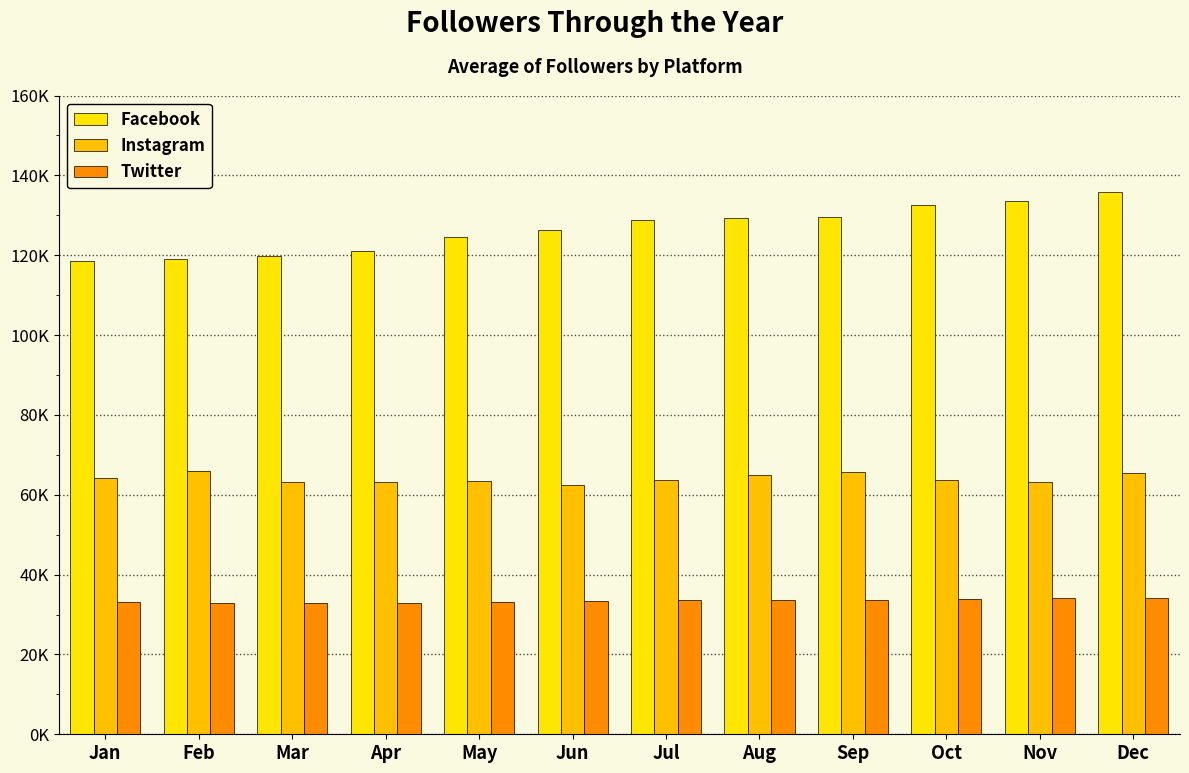

At which label does Facebook reach its minimum?

Jan